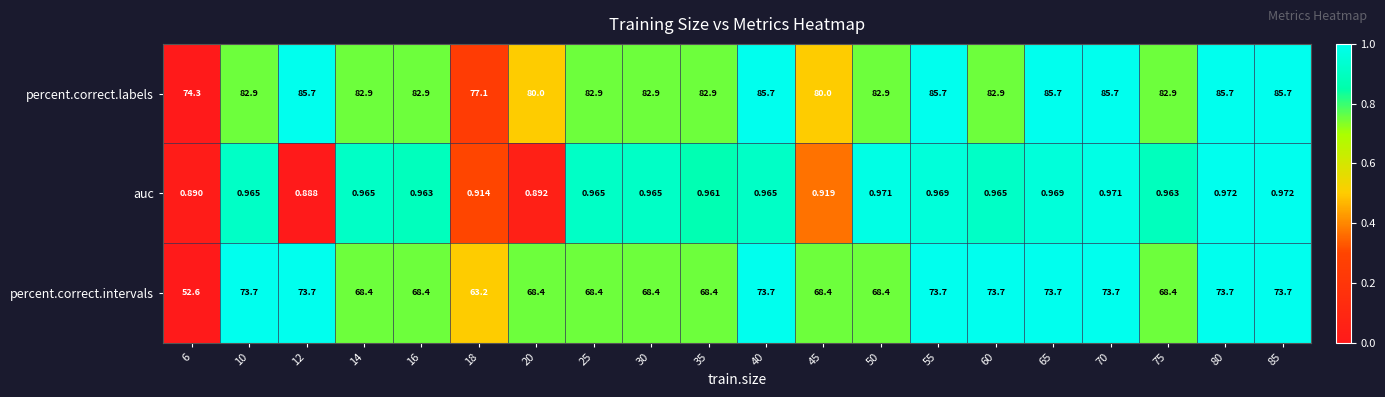

Which series has the widest spread of values?

percent.correct.intervals